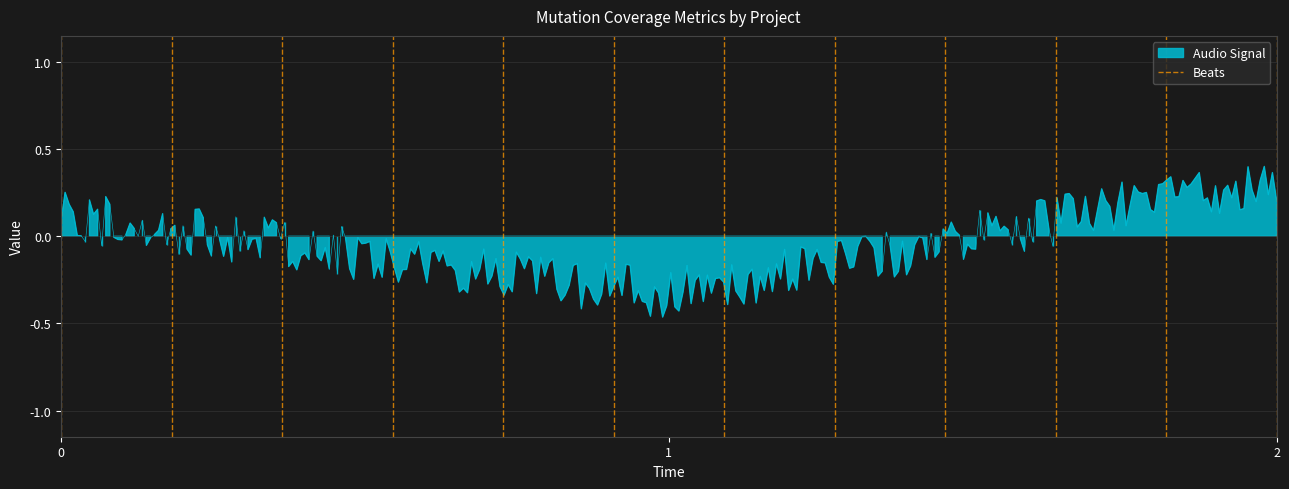

Rank the categories by value from highest to lowest.

0, 0